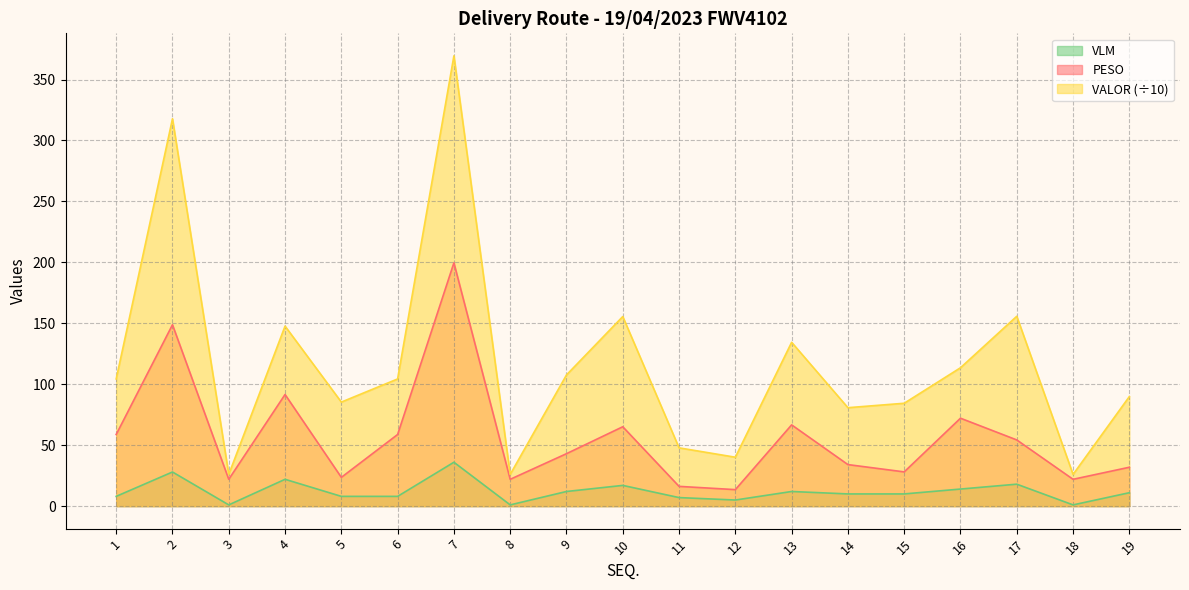

True or false: PESO and VALOR intersect in this chart.

False